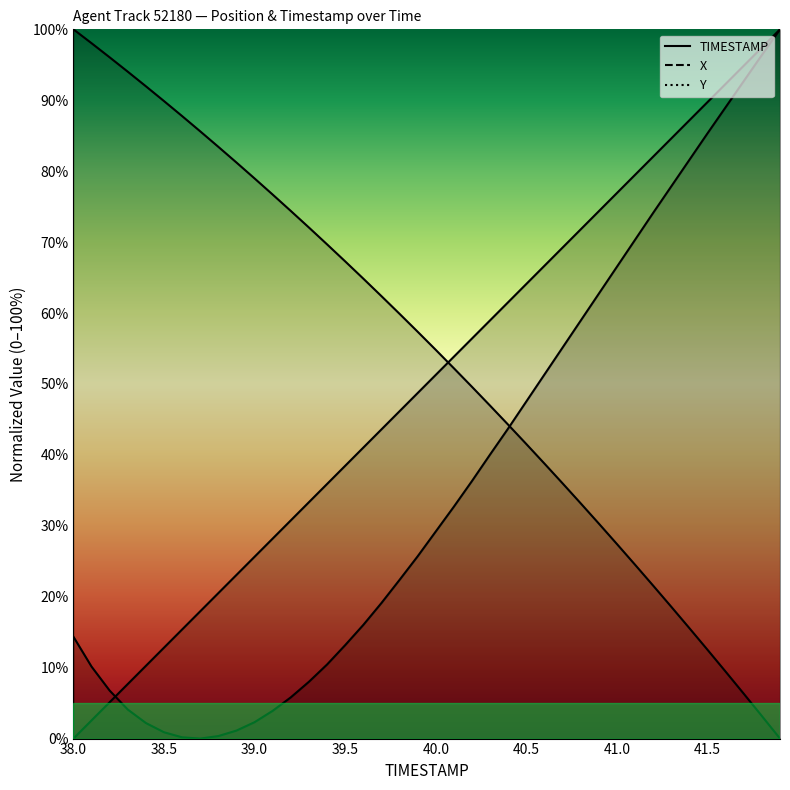

What are all the series names shown in the legend?

TIMESTAMP, X, Y